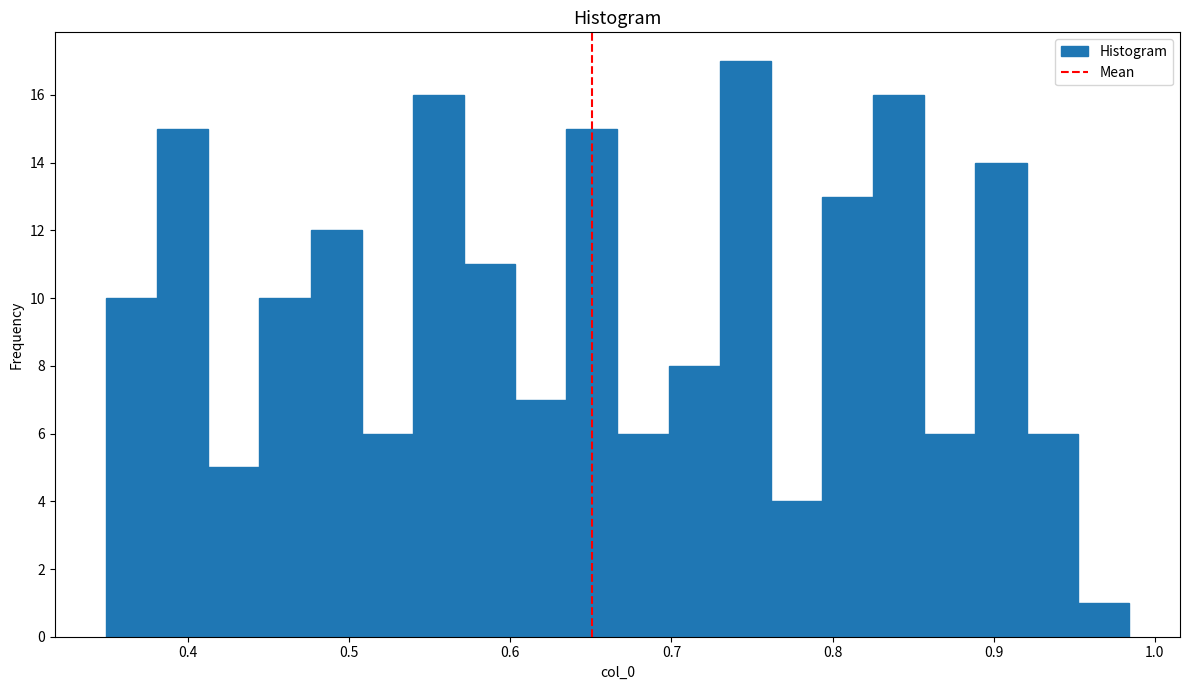

Around what value on the x-axis is the tallest bar? Give the approximate position of its centre, as read against the axis.

0.75